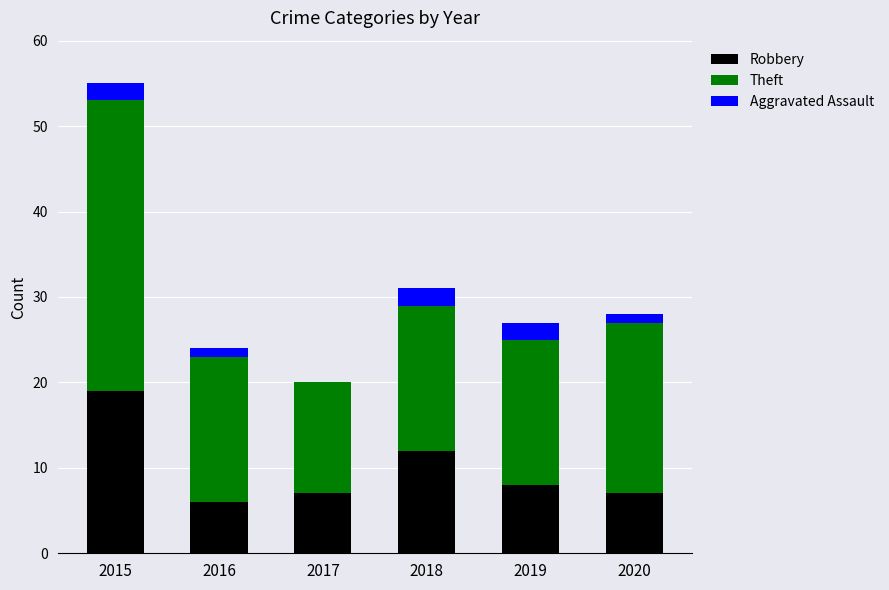

At which category is the sum across all series the highest?

2015